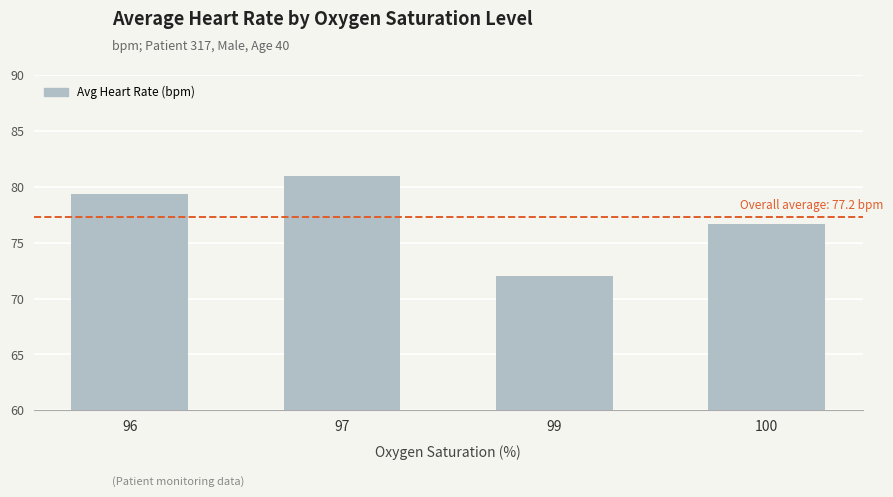

What is the ratio of the value at 97 to the value at 100?

1.1